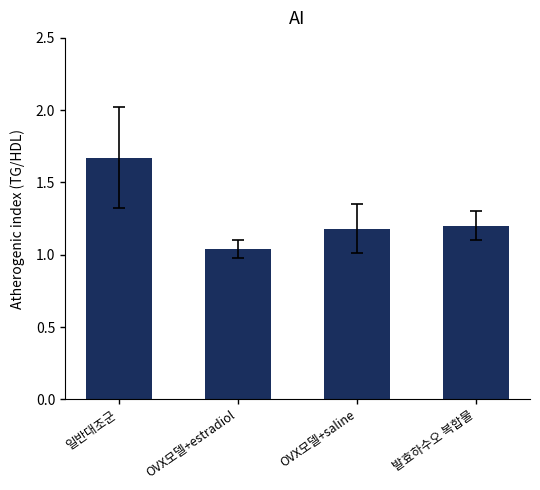

Rank the categories by value from lowest to highest.

OVX모델+estradiol, OVX모델+saline, 발효하수오 복합물, 일반대조군